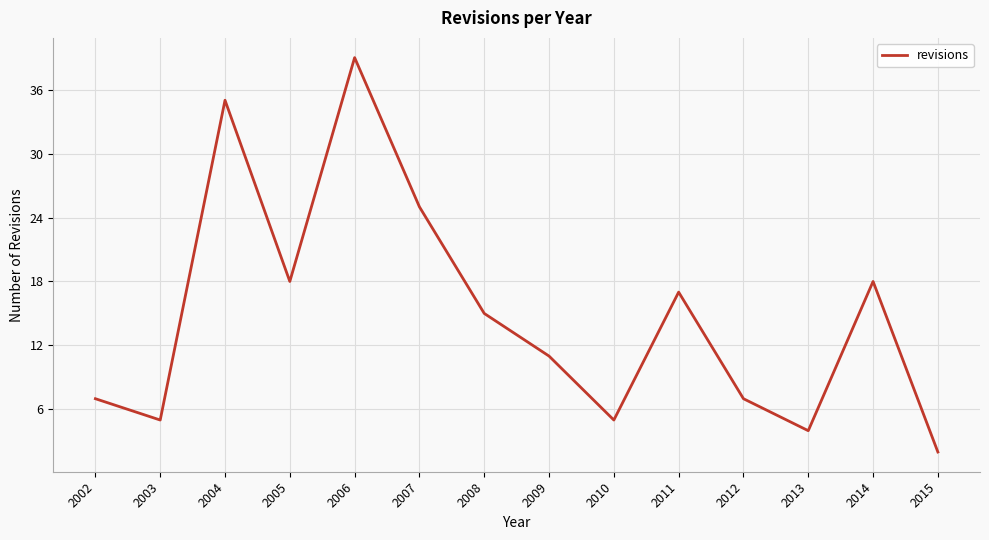

The value at 2004 is 35. True or false?

True